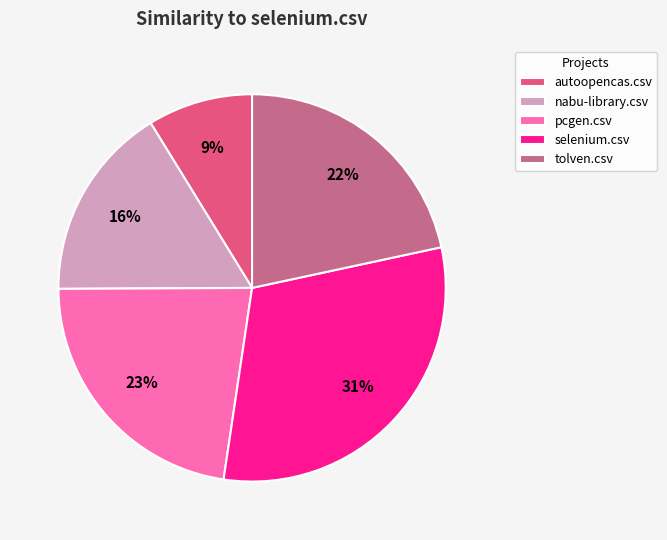

Which category has the smallest portion of the pie?

autoopencas.csv